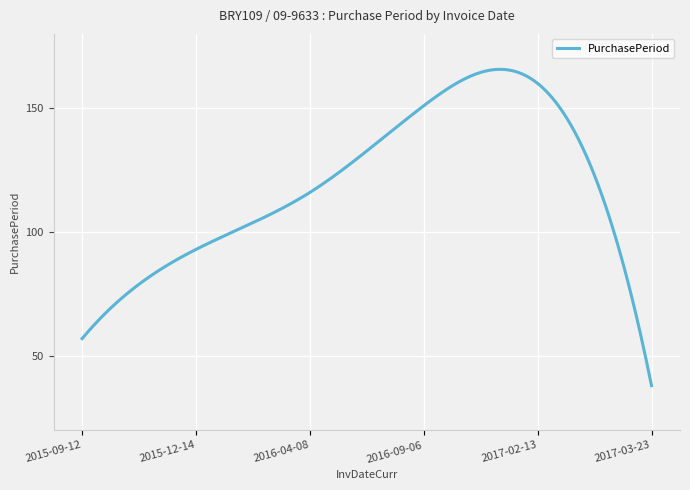

What is the smallest value displayed?

38.0